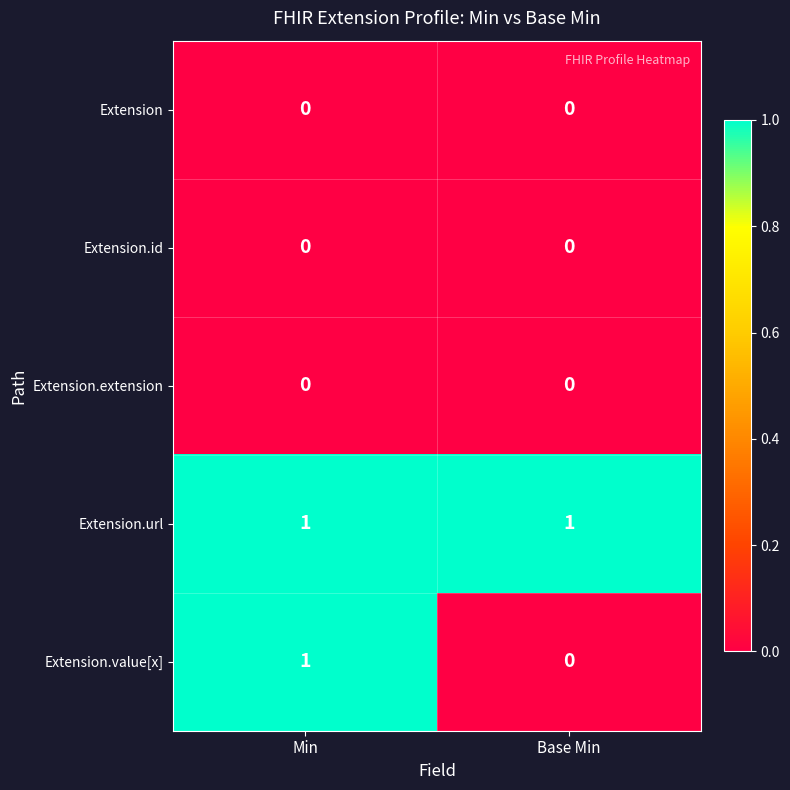

Is the value of Extension.id at Min greater than the value of Extension.value[x] at Min?

No